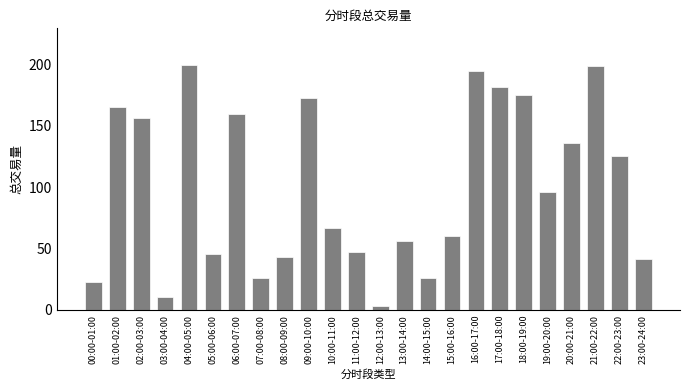

The chart shows a value of 25.8 at 07:00-08:00. True or false?

True